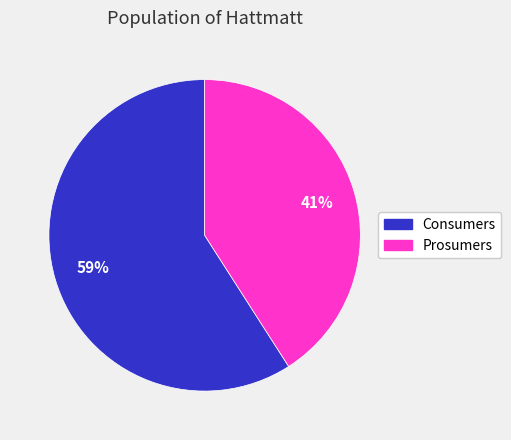

Which category has the biggest portion of the pie?

Consumers